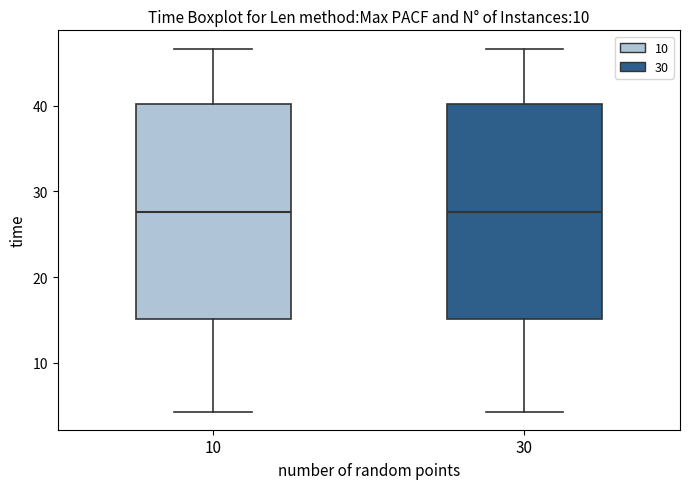

Where does the lower whisker of the box at x = 30 end on the y-axis? The values are not printed on the chart, so give them approximately, as read against the axis.

4